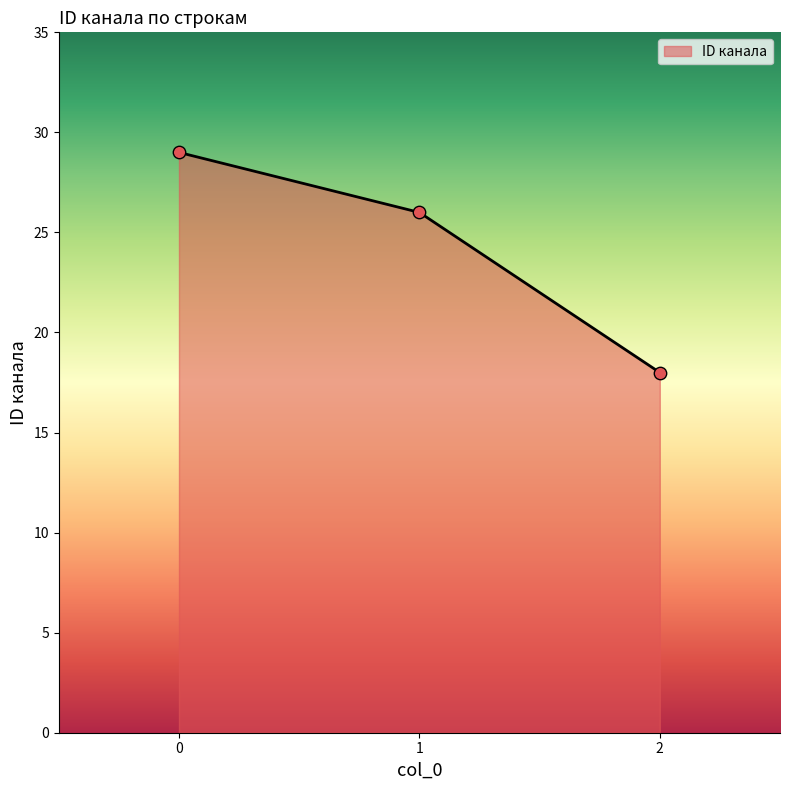

What is the change in value from 0 to 2?

-11